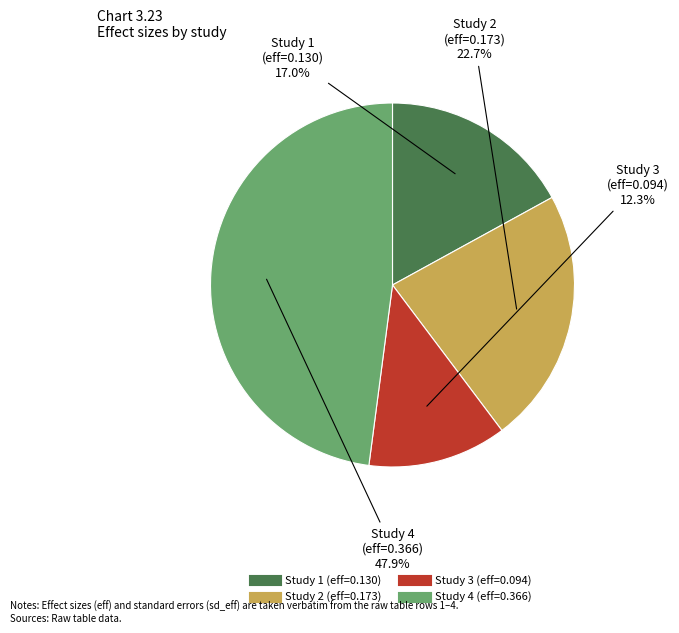

To the nearest percent, what is the average slice percentage?

25%